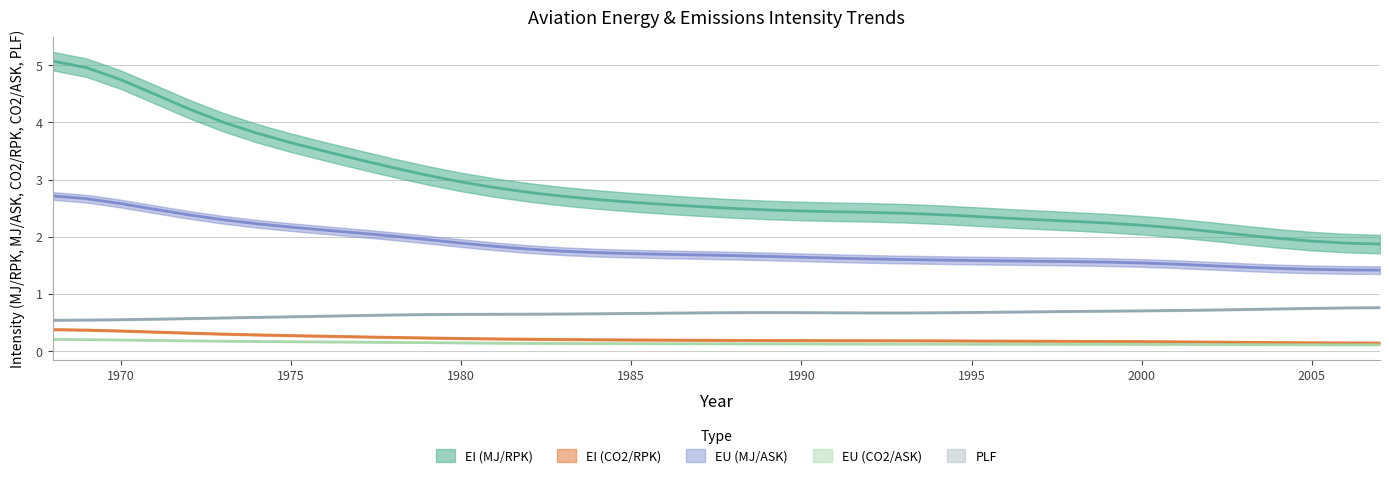

Is it true that EU (CO2/ASK) equals 0.1 at 1978?

True